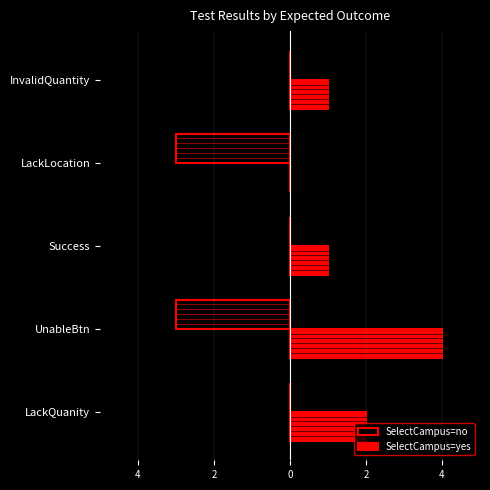

Which series has the largest total across all categories?

SelectCampus=yes